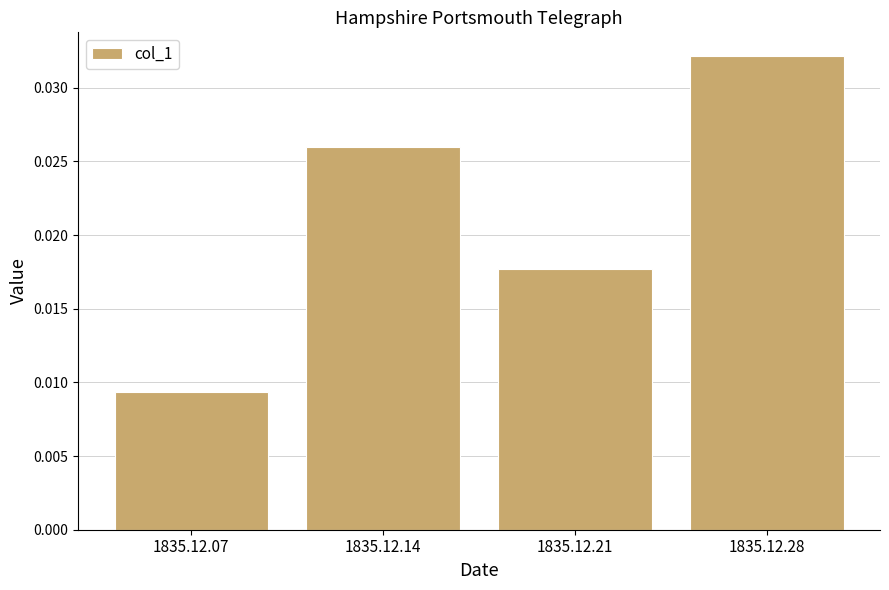

Between 1835.12.07 and 1835.12.28, which is larger?

1835.12.28